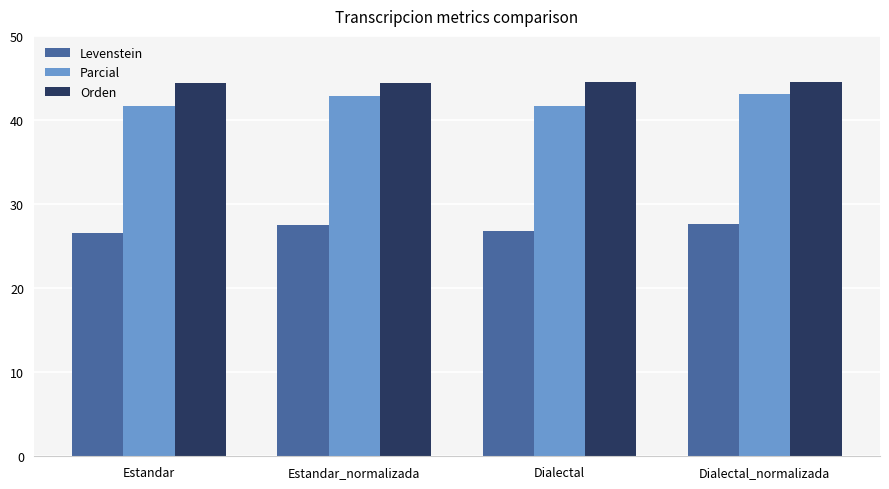

At Estandar, list the series in order from largest to smallest.

Orden, Parcial, Levenstein